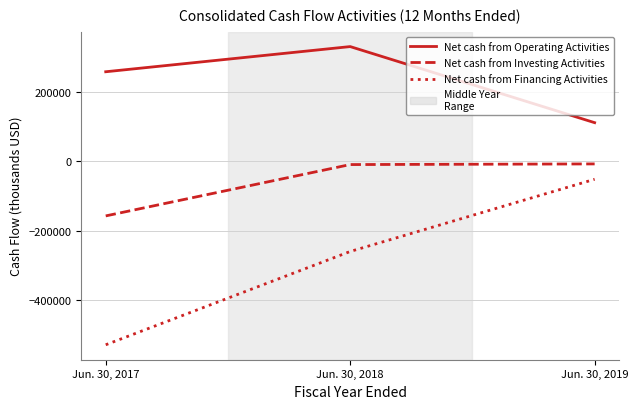

Which category has the highest value in the Net cash from Operating Activities series?

Jun. 30, 2018